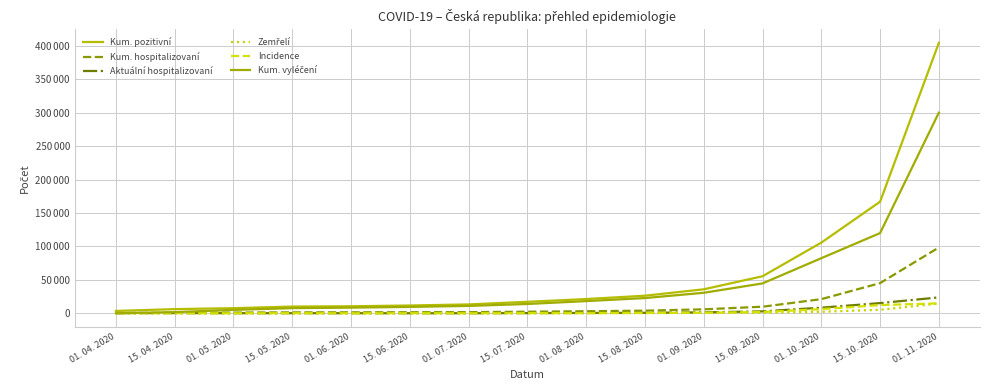

True or false: Kum. hospitalizovaní and Kum. vyléčení cross at least once.

True